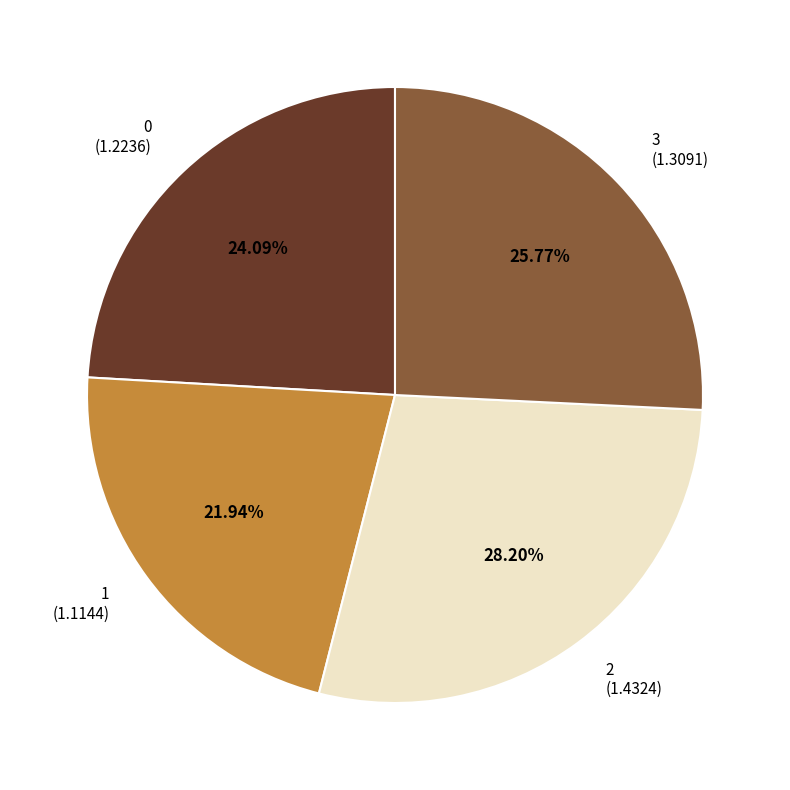

Is there a majority slice in this chart?

No